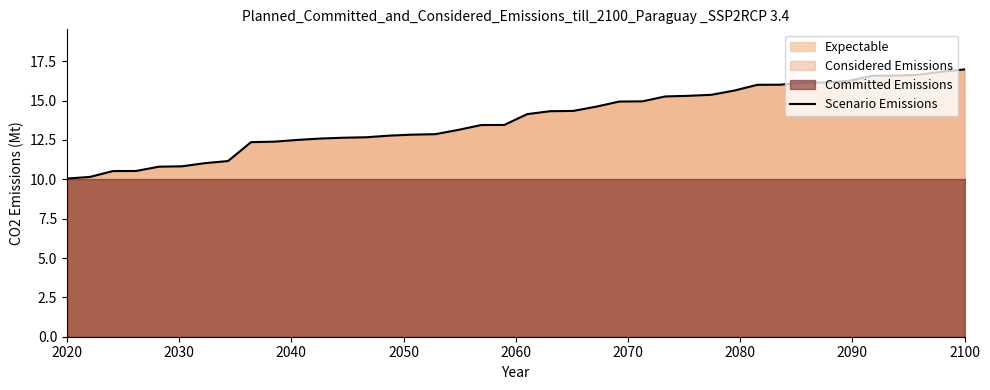

What is the minimum value for Scenario Emissions?

10.0